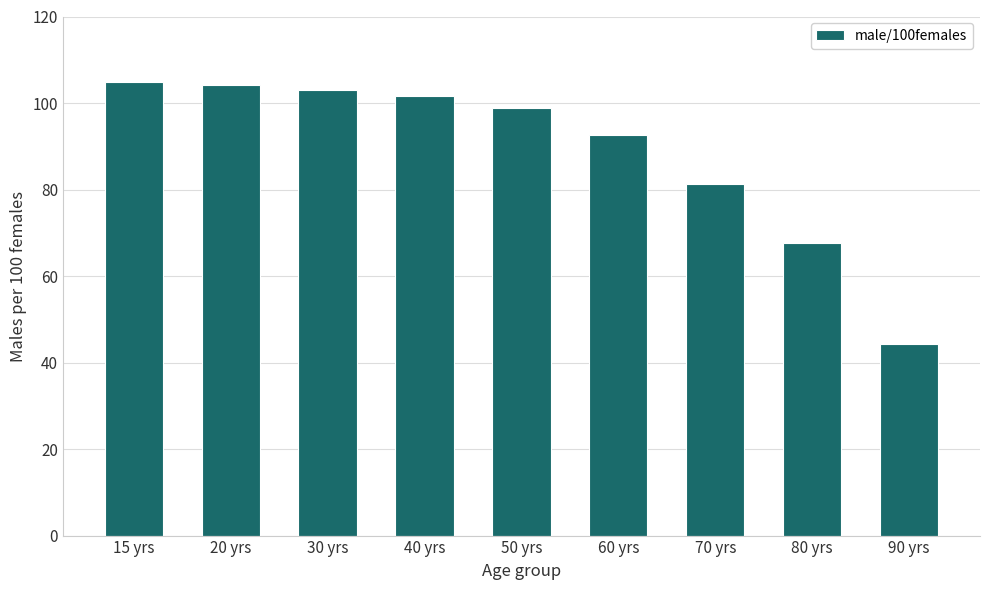

Read the value at 20 yrs.

104.2